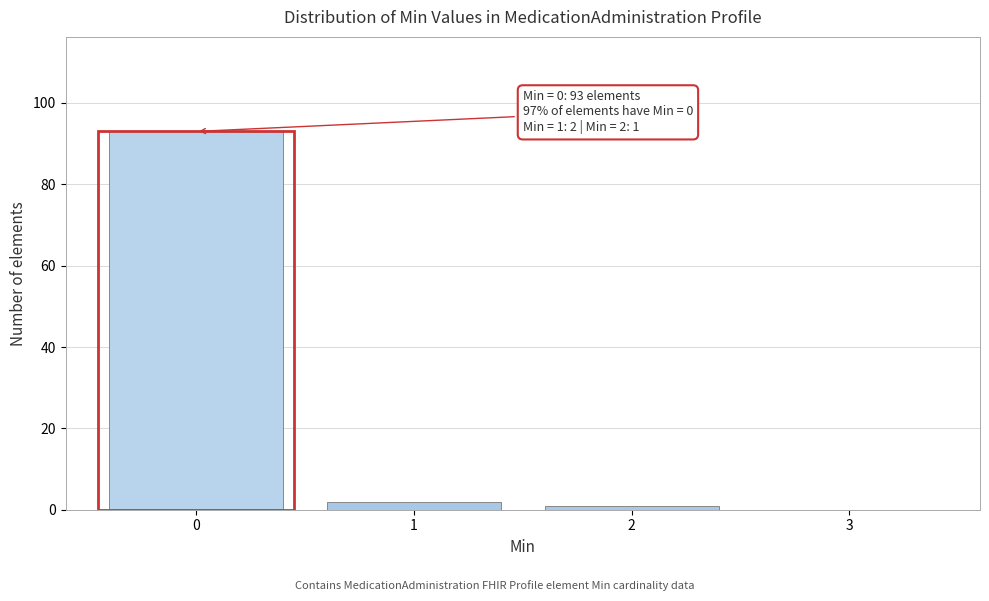

Reading right to left, extract all data points from this chart.

3=0	2=1	1=2	0=93